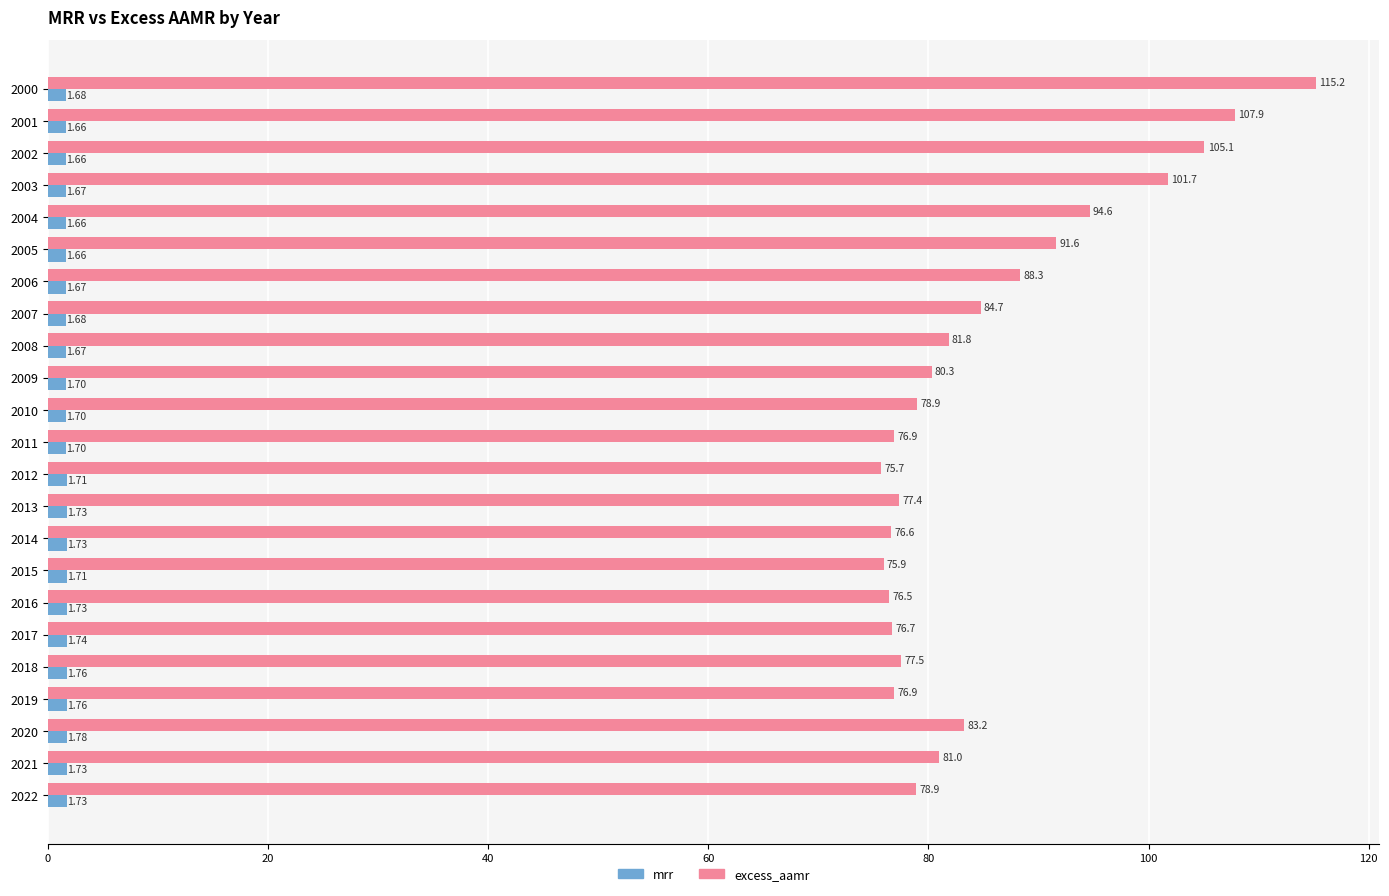

How many series are shown in this chart?

2